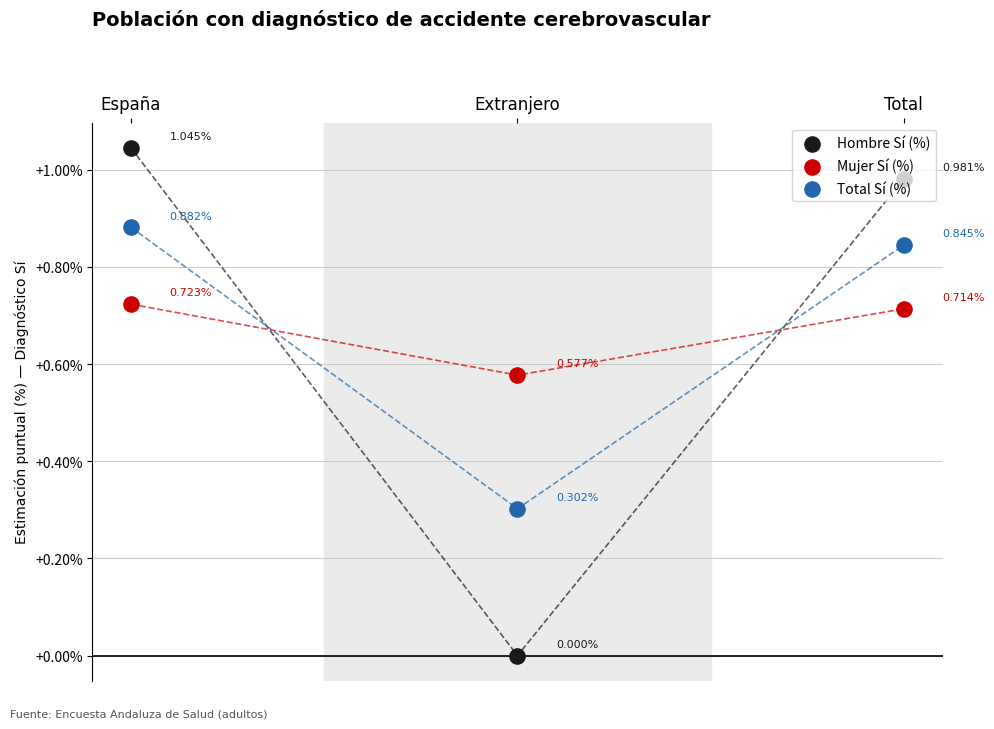

At how many categories does at least one series exceed 0?

3